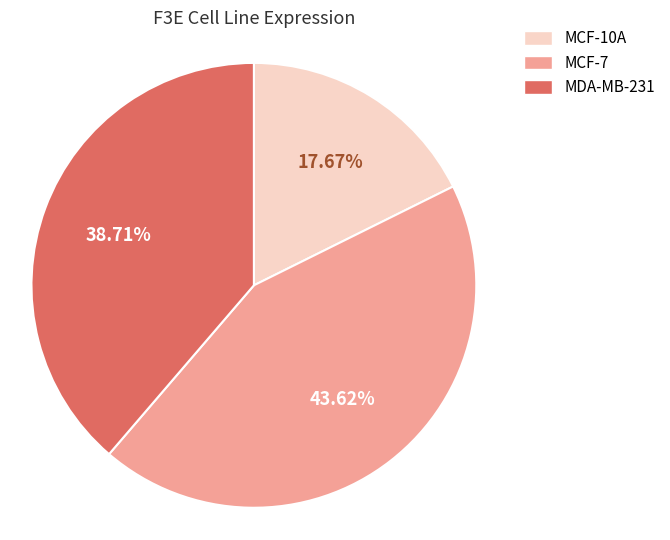

What percentage is NOT represented by MCF-7?

56.4%